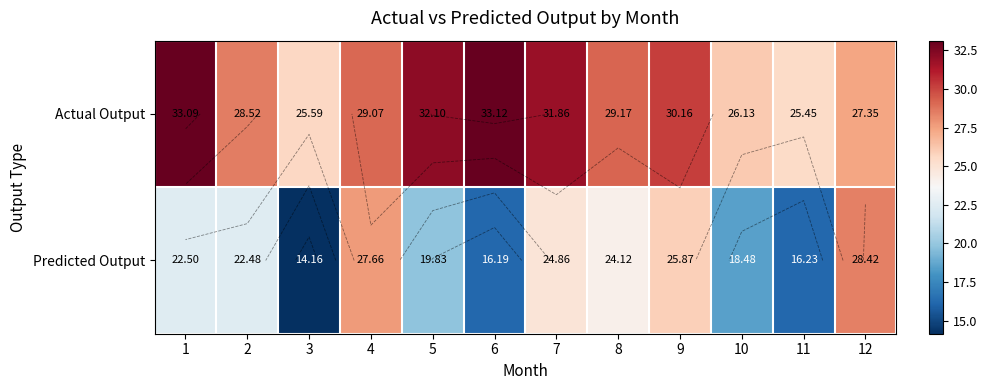

Where does the Predicted Output series first go above 22?

1